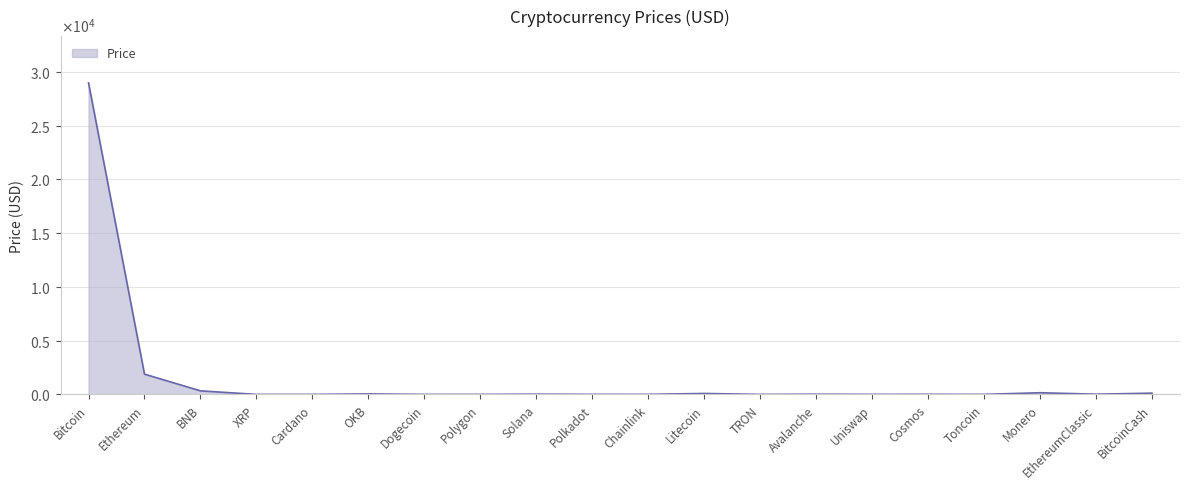

List the labels in order of value, smallest first.

TRON, Dogecoin, Cardano, XRP, Polygon, Toncoin, Uniswap, Polkadot, Chainlink, Cosmos, Avalanche, EthereumClassic, Solana, OKB, Litecoin, BitcoinCash, Monero, BNB, Ethereum, Bitcoin